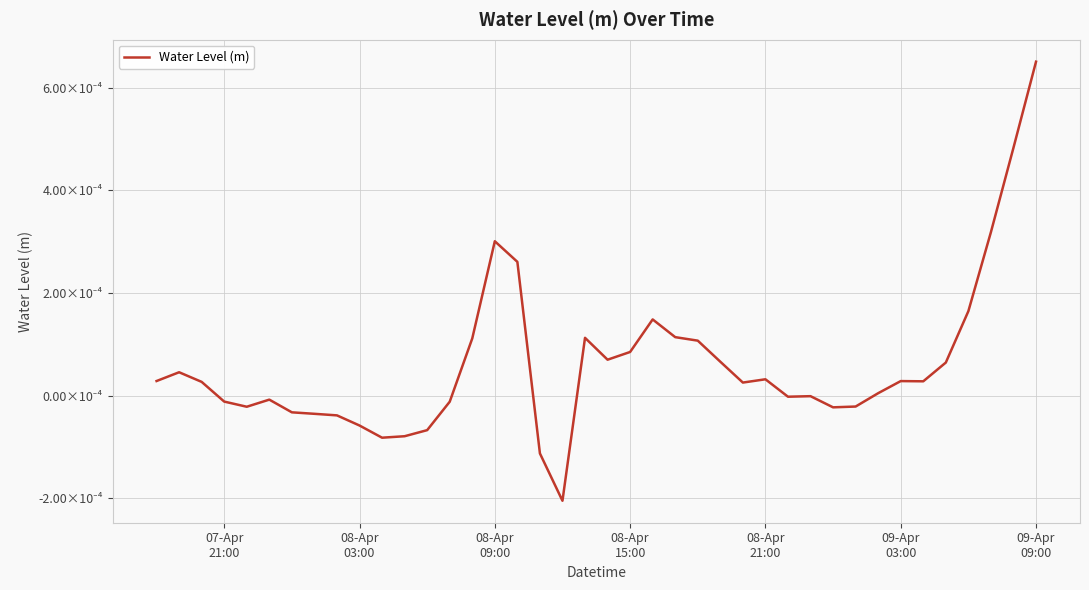

Is this an area chart (filled region under the line)?

No